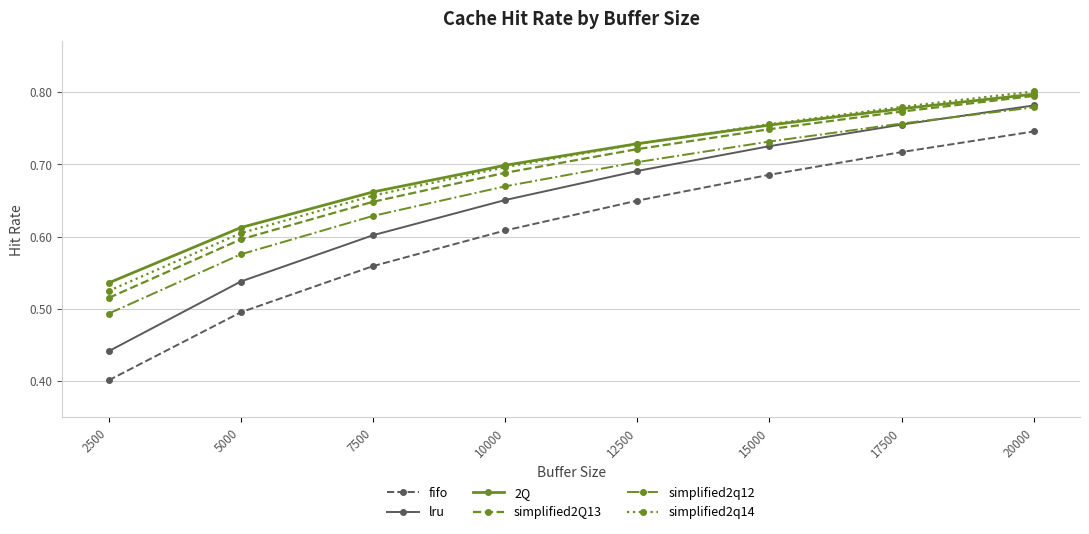

True or false: lru has a value of 0.7 at 10000.

True